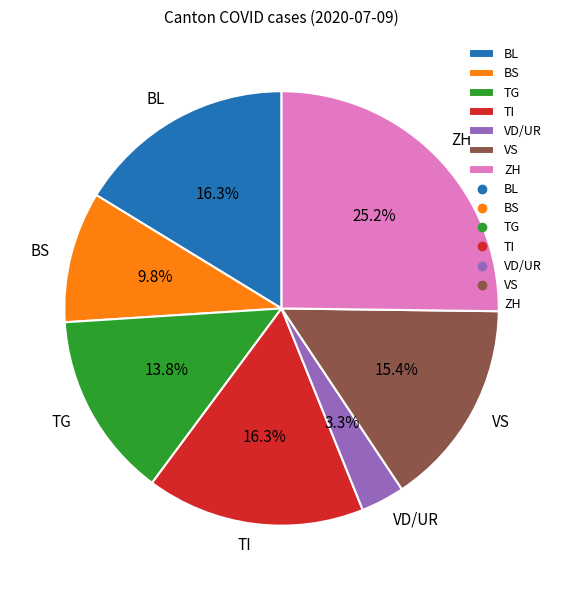

Which slice is the smallest?

VD/UR